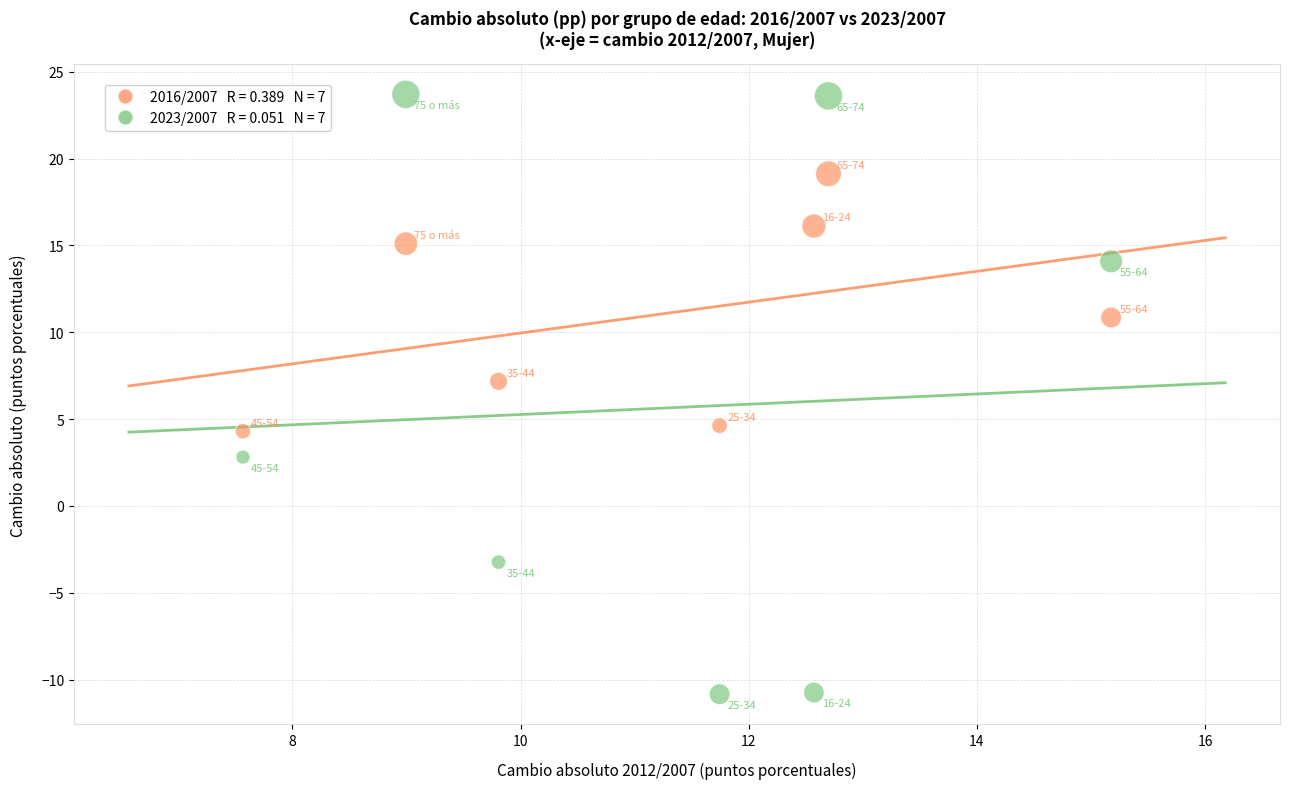

Across all data points, what is the range of Y values (max minus min)?

34.5